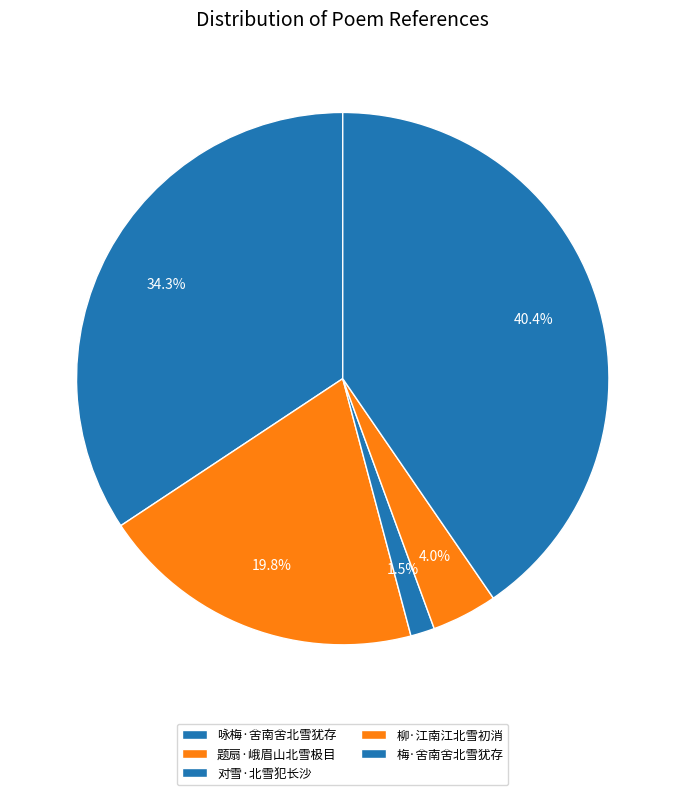

The 咏梅·舍南舍北雪犹存 slice represents 21% of the pie. True or false?

False